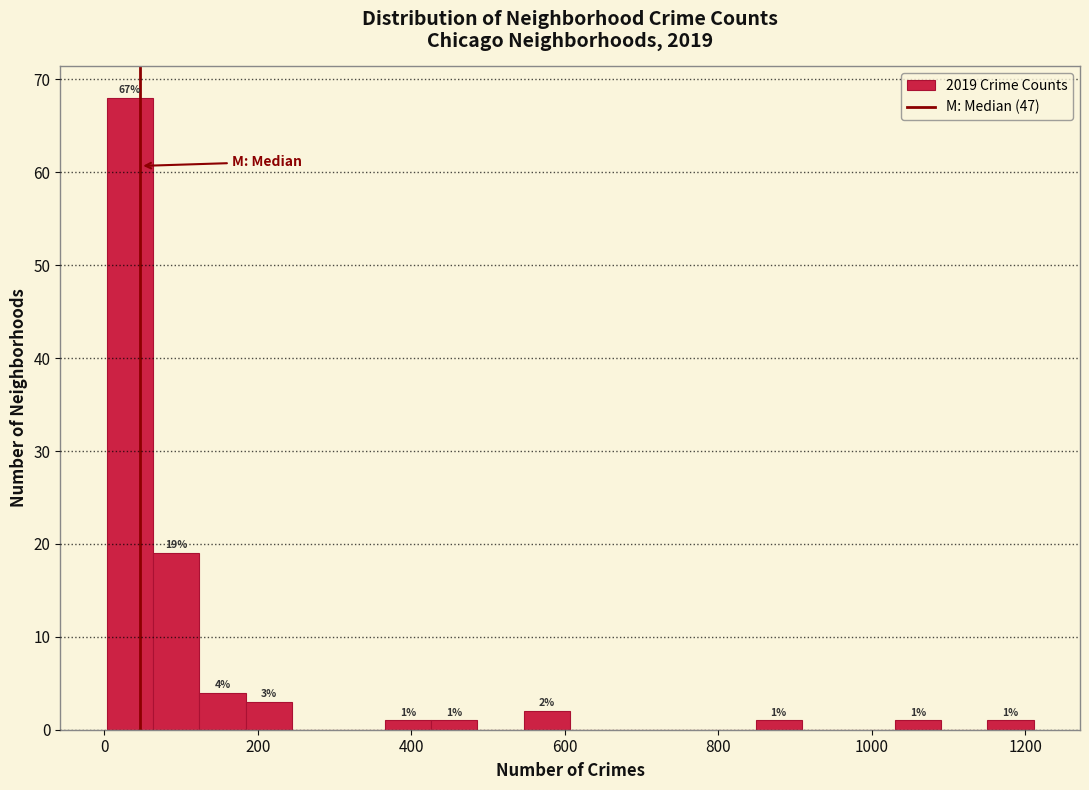

Read against the x-axis, roughly where is the centre of the tallest bar?

40